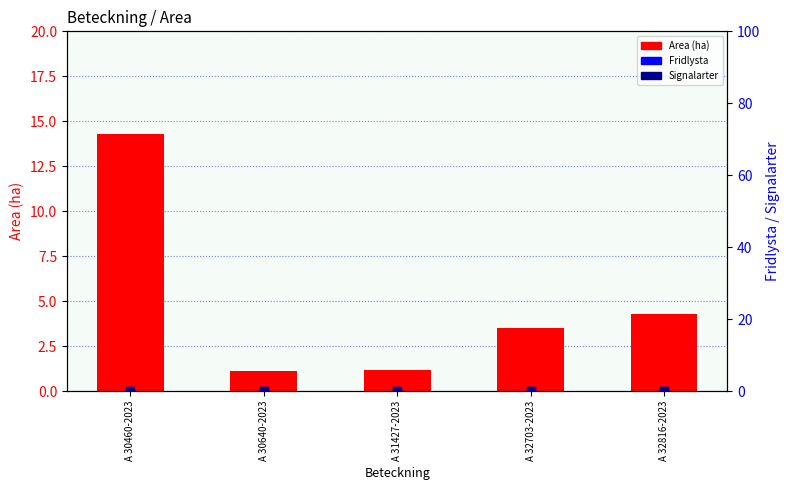

Which series has the largest Y range (max minus min)?

Area (ha)